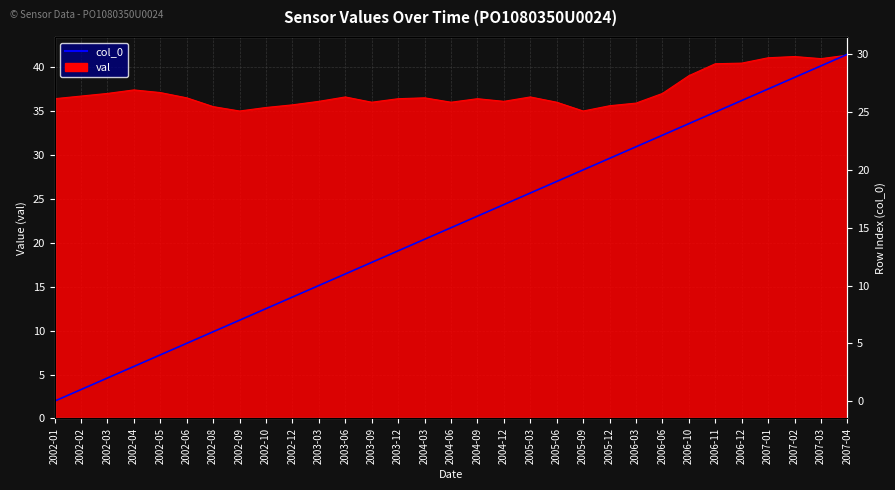

Where is the data nearest to the value 15?

2004-06